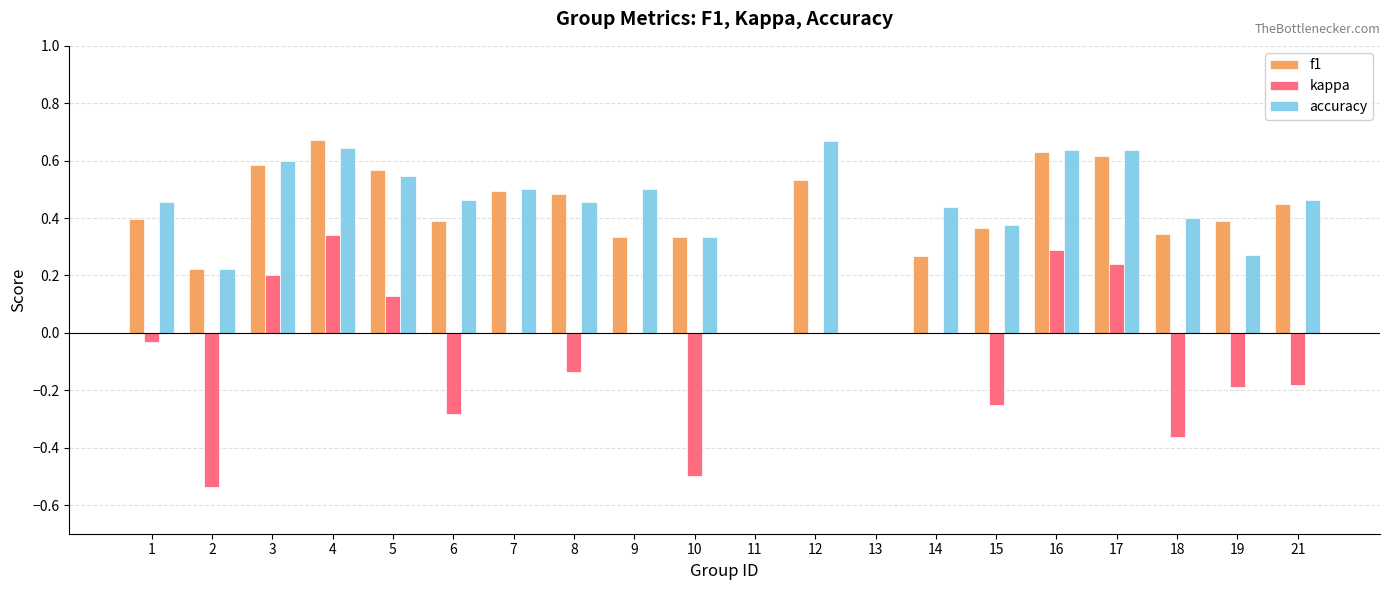

True or false: kappa has a value of 0.3 at 16.

True